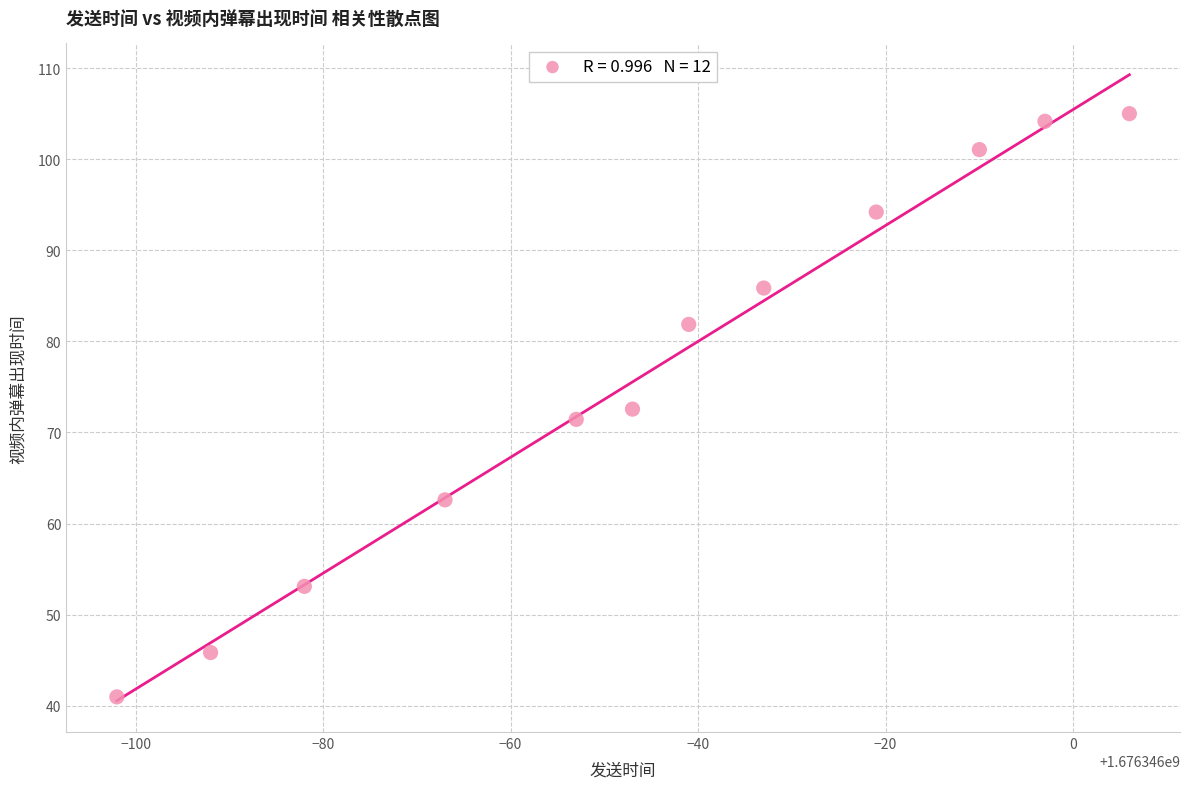

What is the range of Y values (max minus min)?

64.1